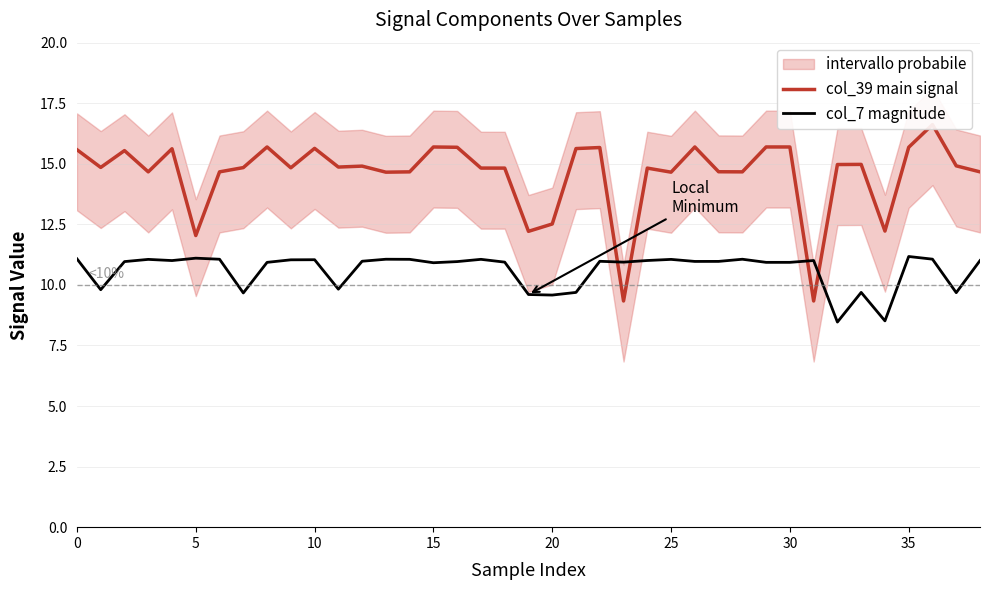

How many data points in col_7 magnitude are above 10?

29